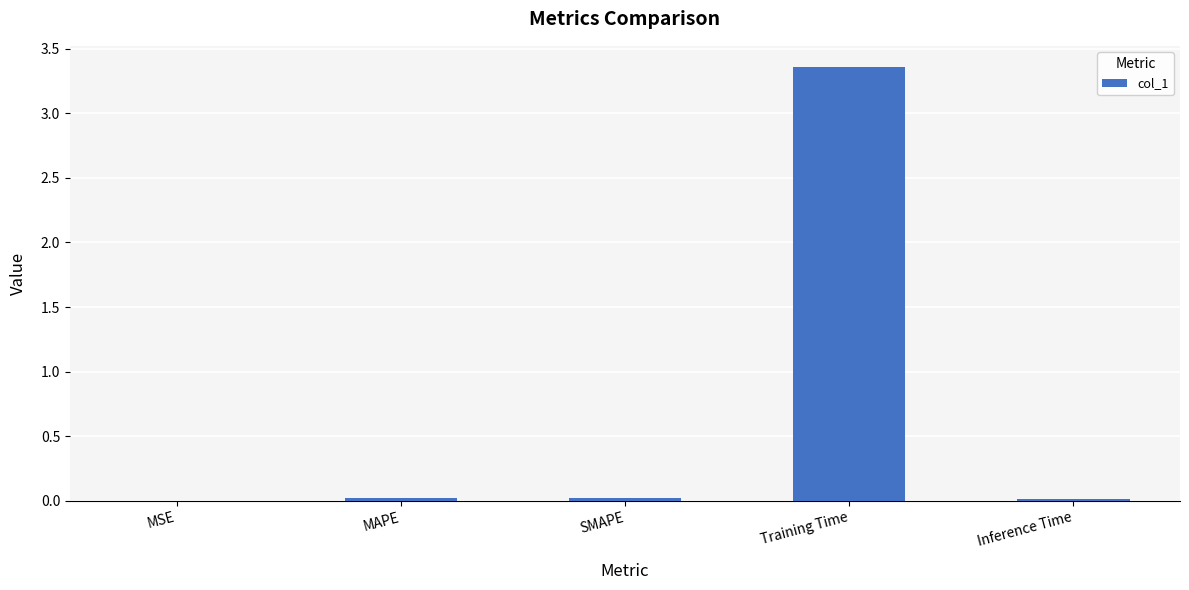

At which category does the chart reach its peak across all series?

Training Time